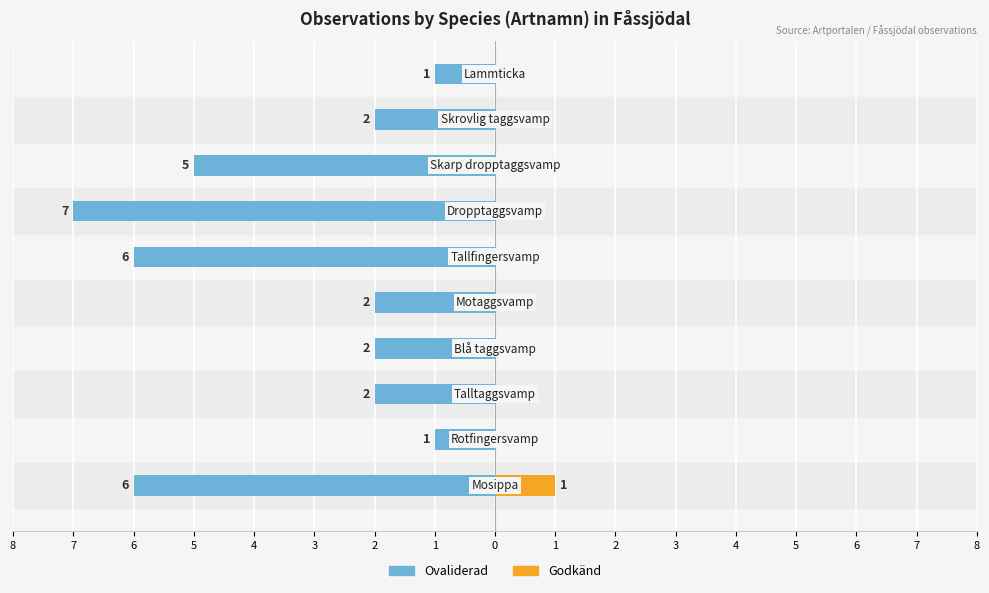

At how many categories does at least one series exceed -4?

10